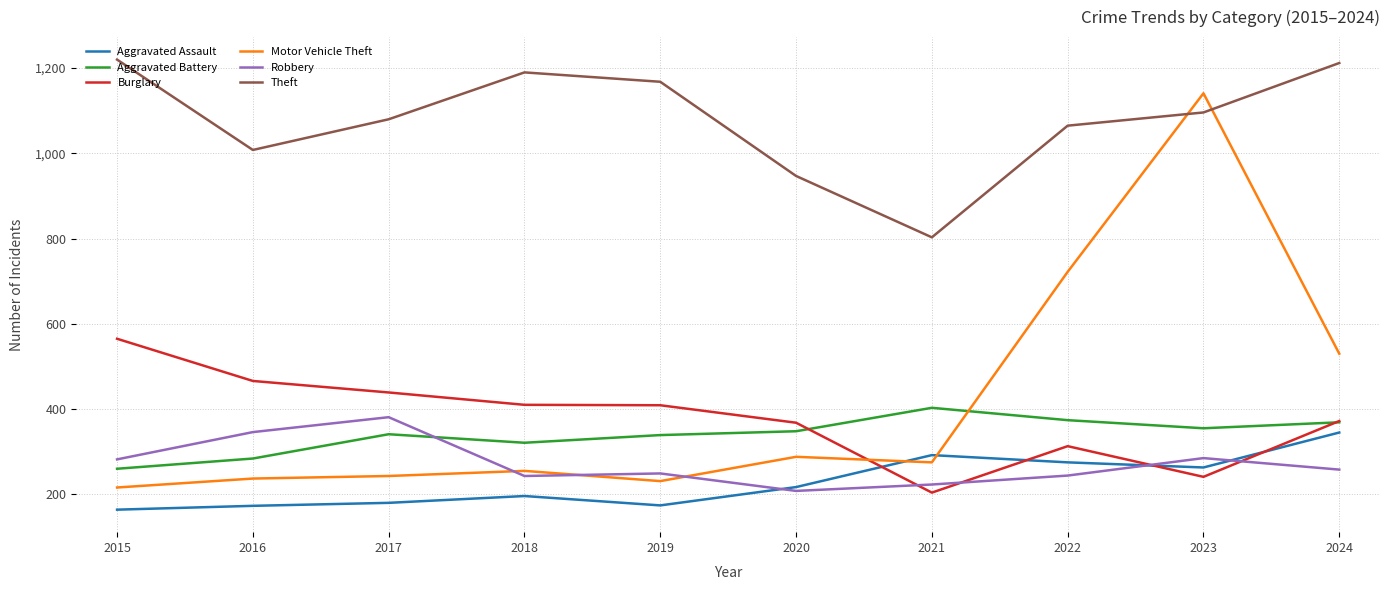

How many categories are shown in the chart?

10